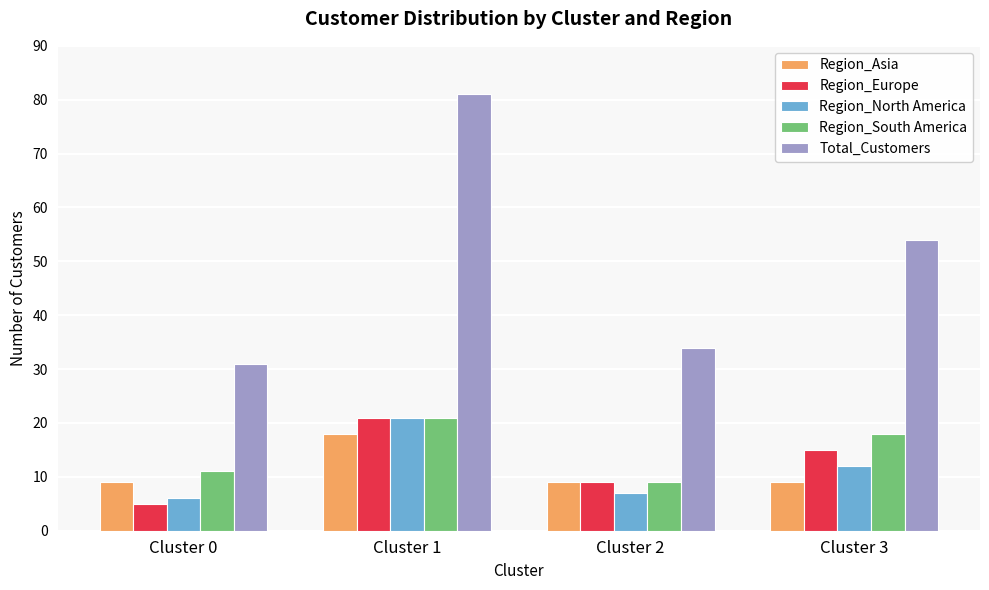

Are the bars horizontal?

No